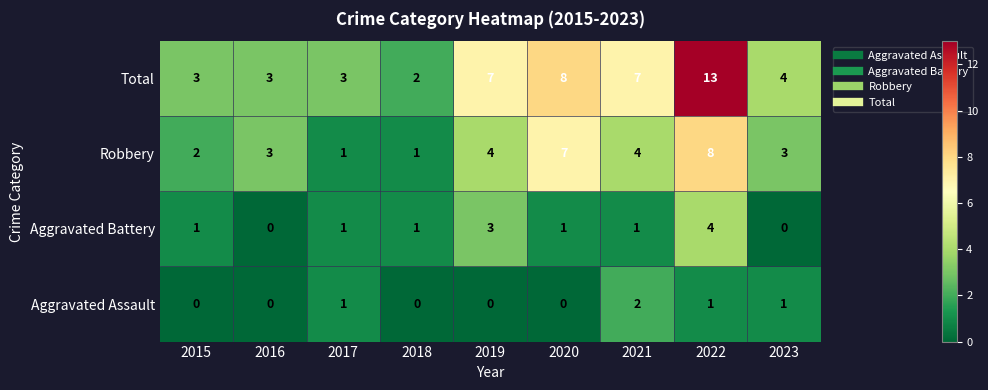

Which label corresponds to the largest value in the chart?

2022